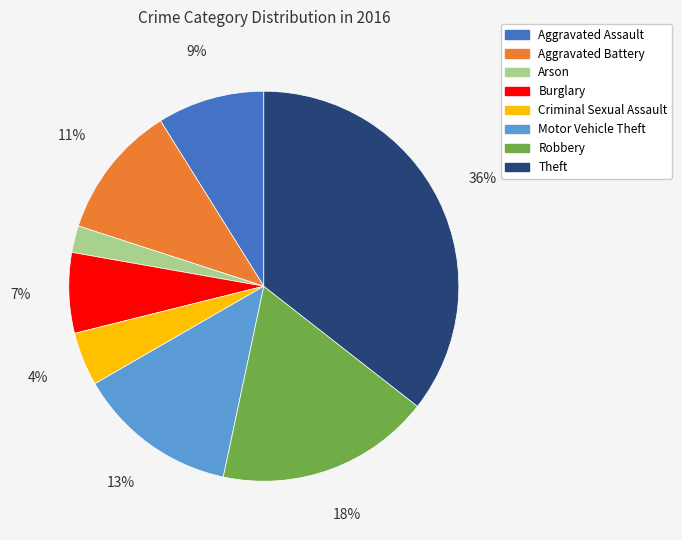

How many slices are in this pie chart?

8